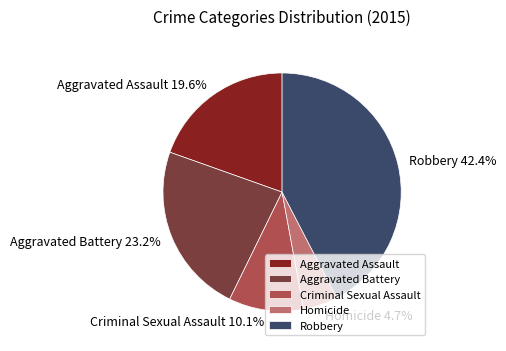

What percentage is the Aggravated Assault slice, to the nearest percent?

20%